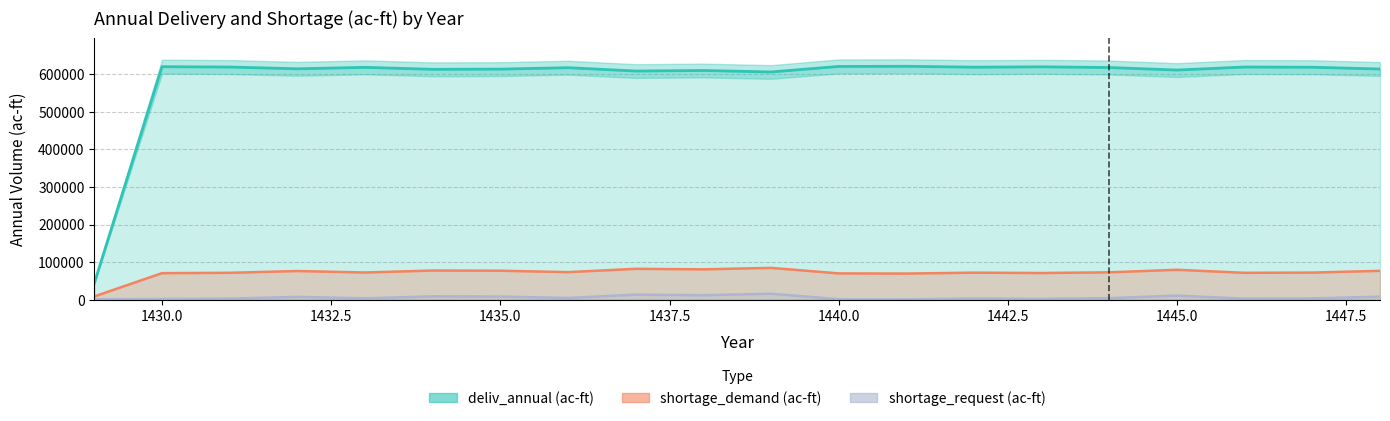

Which category has the lowest value in the shortage_demand (ac-ft) series?

1429